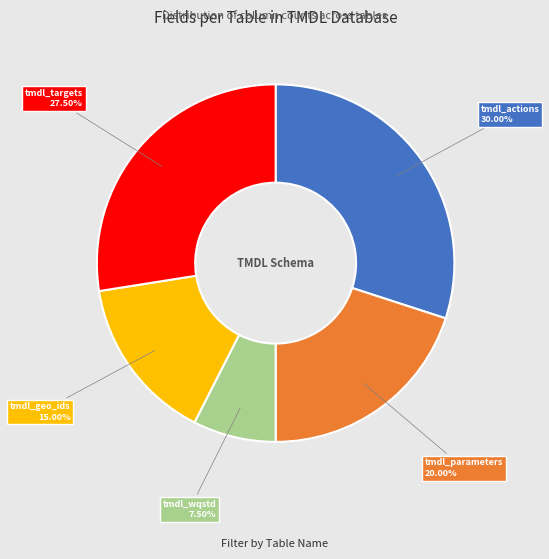

Rank the categories by value from lowest to highest.

tmdl_wqstd, tmdl_geo_ids, tmdl_parameters, tmdl_targets, tmdl_actions